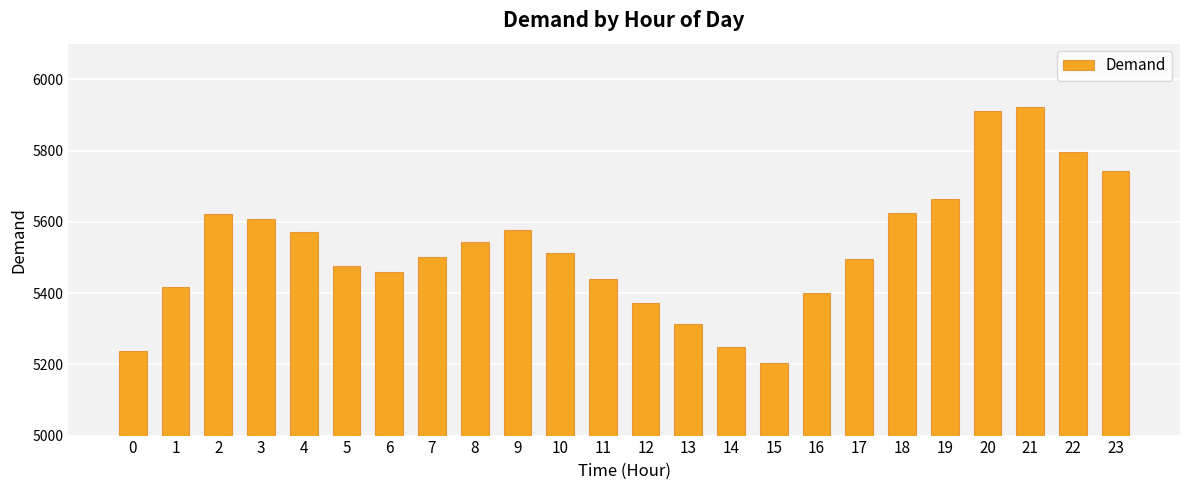

What is the difference between the maximum and second lowest values?

686